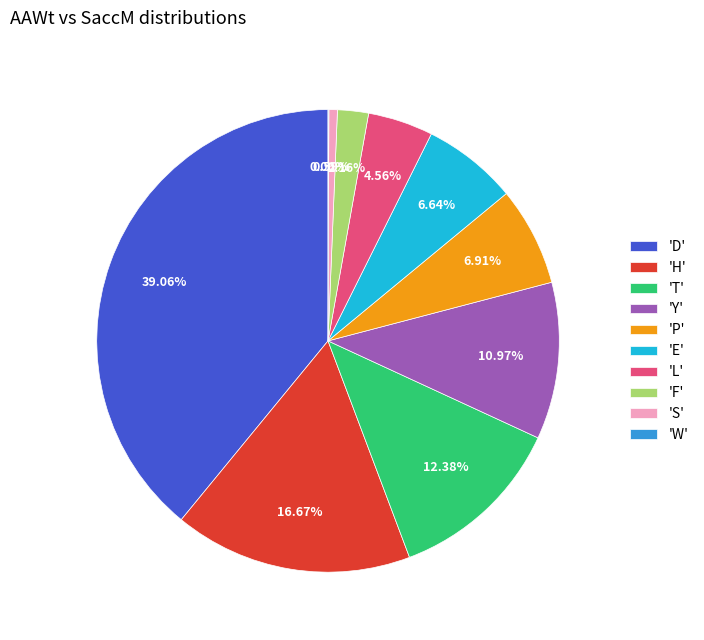

To the nearest percent, what is the difference between the largest and smallest slice percentages?

39%